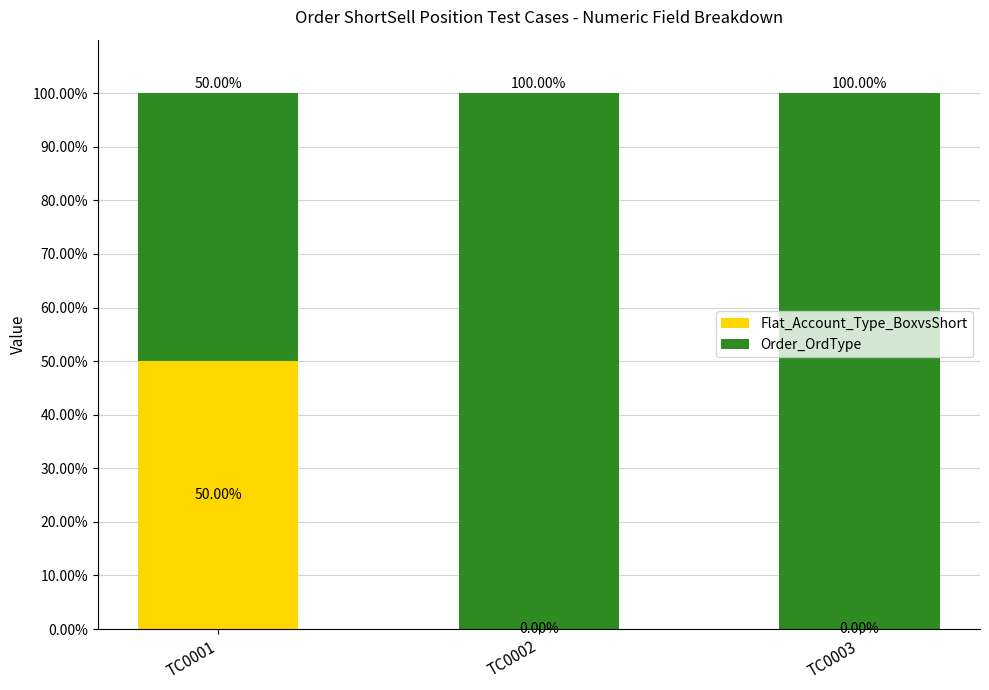

What is the sum of the Flat_Account_Type_BoxvsShort values at TC0001 and TC0003?

50